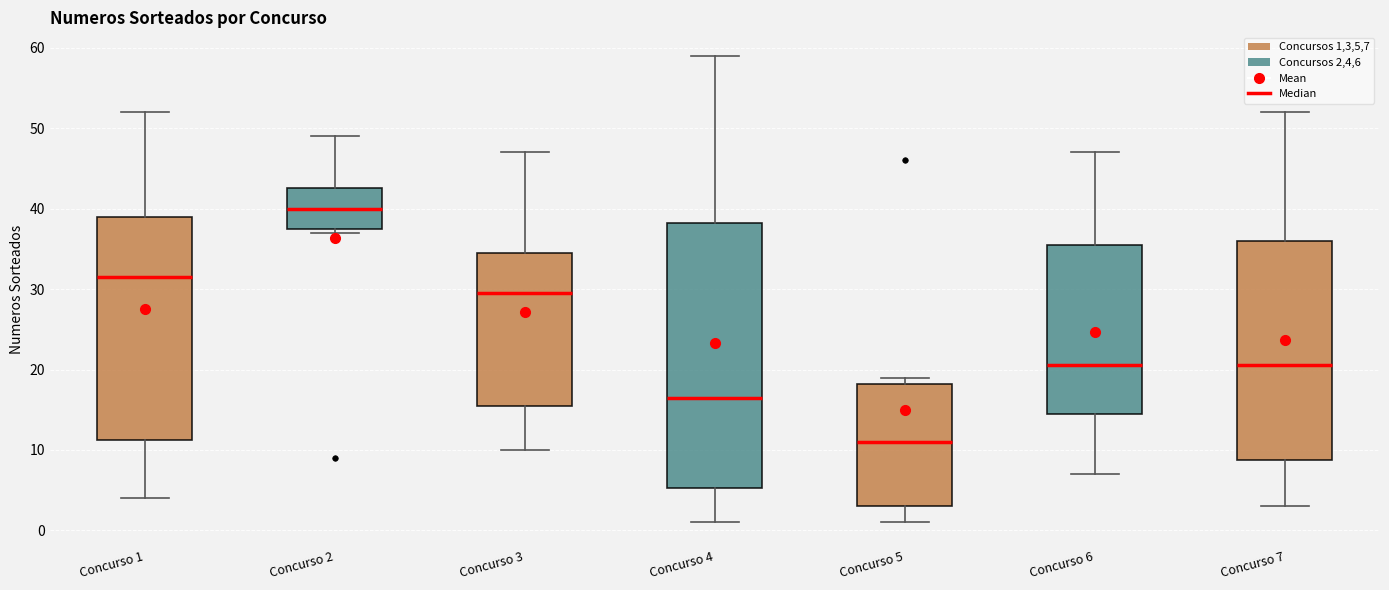

Reading left to right, transcribe this box plot: for each box, give where its median line is, the range the box spans, and where its two whiskers end, as read against the y-axis. The values are not printed on the chart, so give them approximately, as read against the axis.

Concurso 1: median 32, box 11 to 39, whiskers 4 to 52
Concurso 2: median 40, box 38 to 43, whiskers 37 to 49
Concurso 3: median 30, box 16 to 35, whiskers 10 to 47
Concurso 4: median 17, box 5 to 38, whiskers 1 to 59
Concurso 5: median 11, box 3 to 18, whiskers 1 to 19
Concurso 6: median 21, box 15 to 36, whiskers 7 to 47
Concurso 7: median 21, box 9 to 36, whiskers 3 to 52